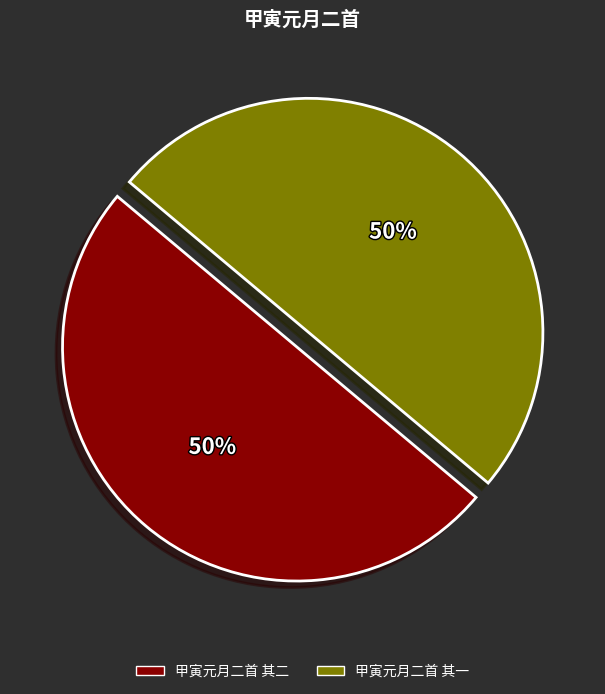

True or false: 甲寅元月二首 其一 accounts for 60% of the total.

False